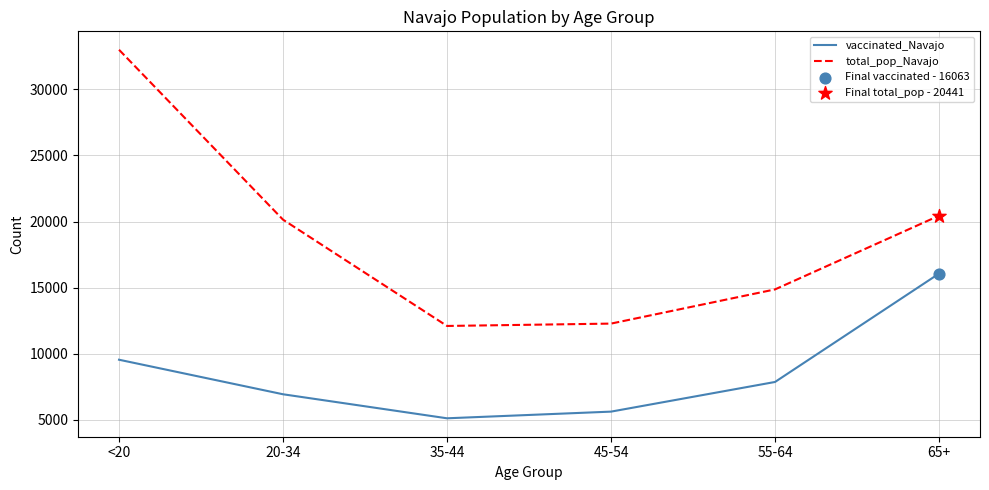

What is the difference between the highest and lowest values at 55-64?

6996